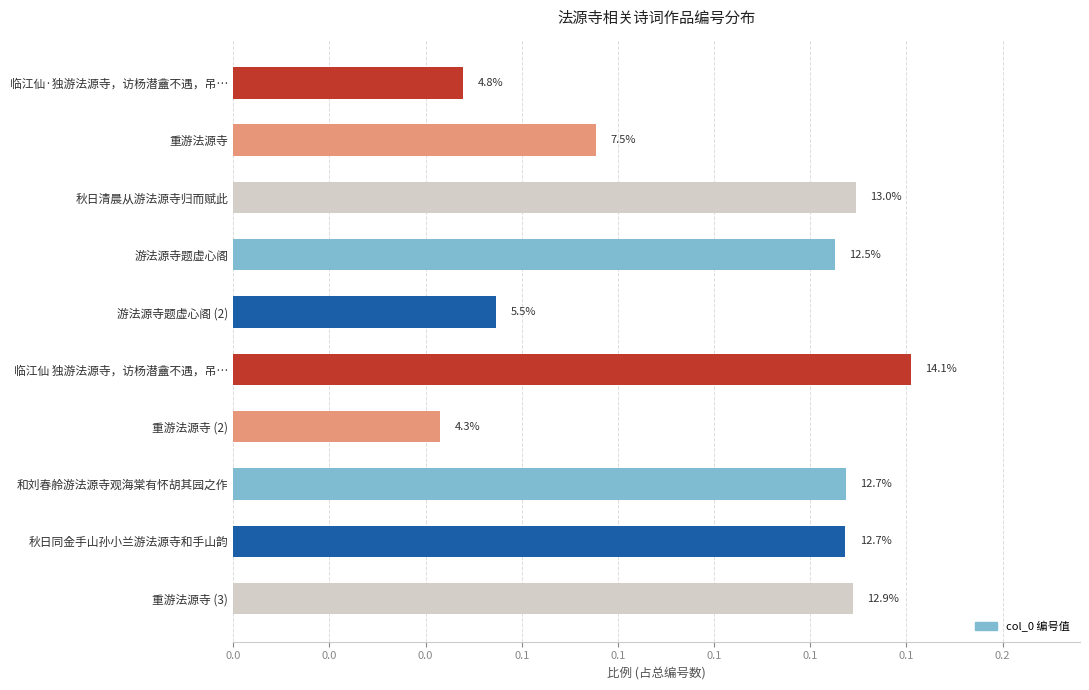

Are the bars horizontal?

Yes